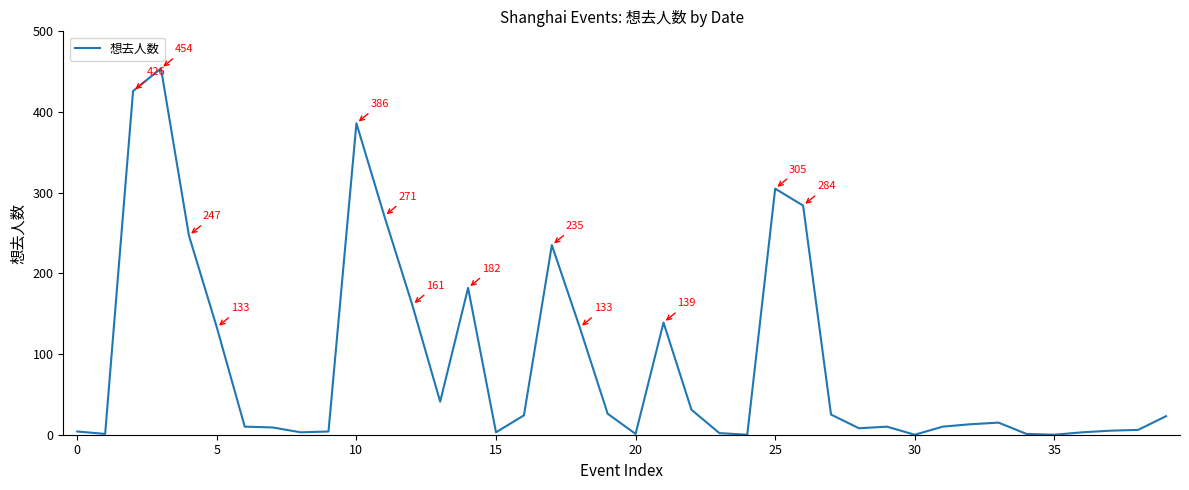

What is the greatest value displayed?

454